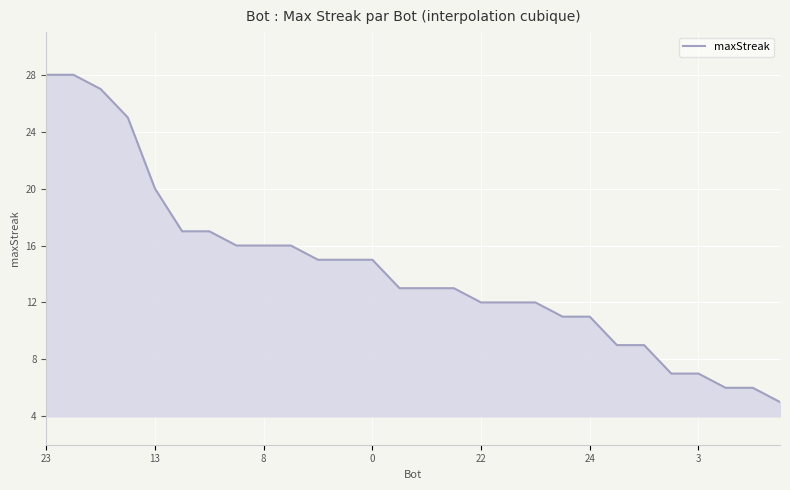

What is the smallest value displayed?

5